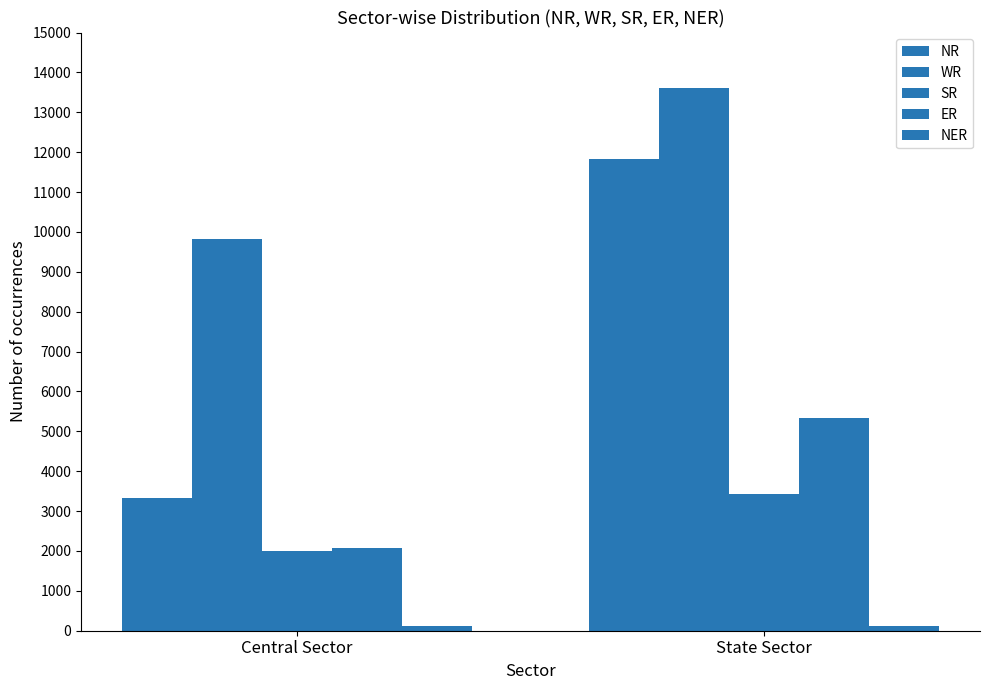

What is the label of the 2nd bar from the left?

State Sector